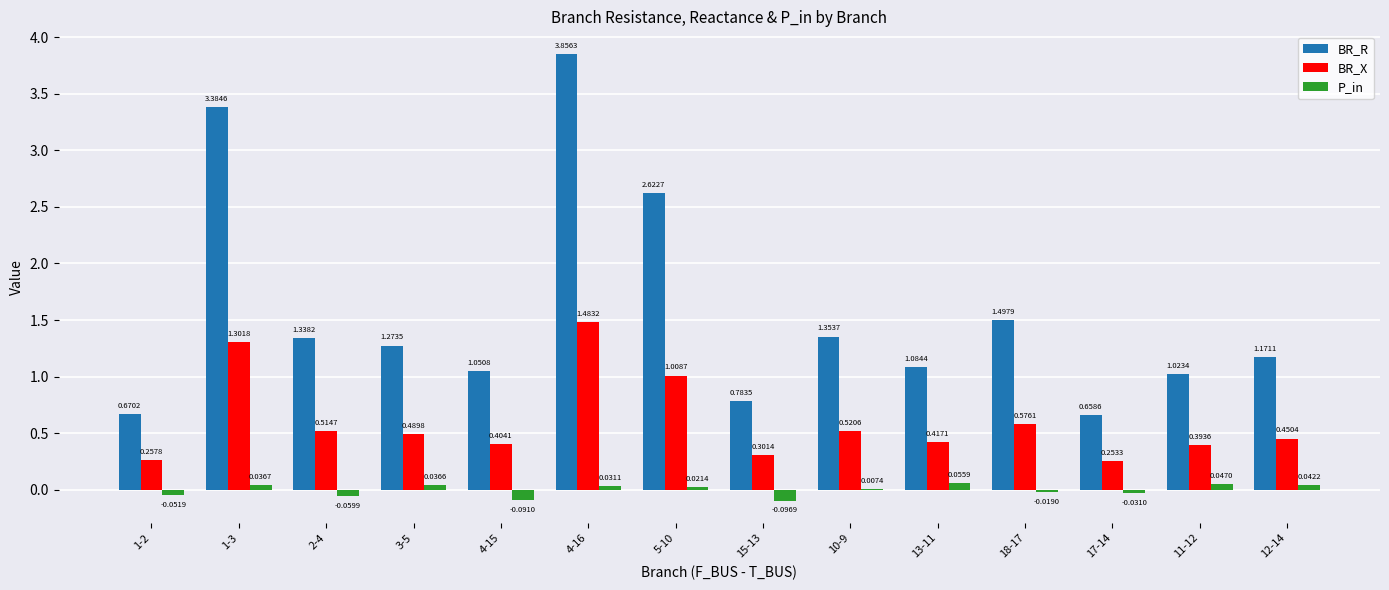

At which category is the sum across all series the highest?

4-16